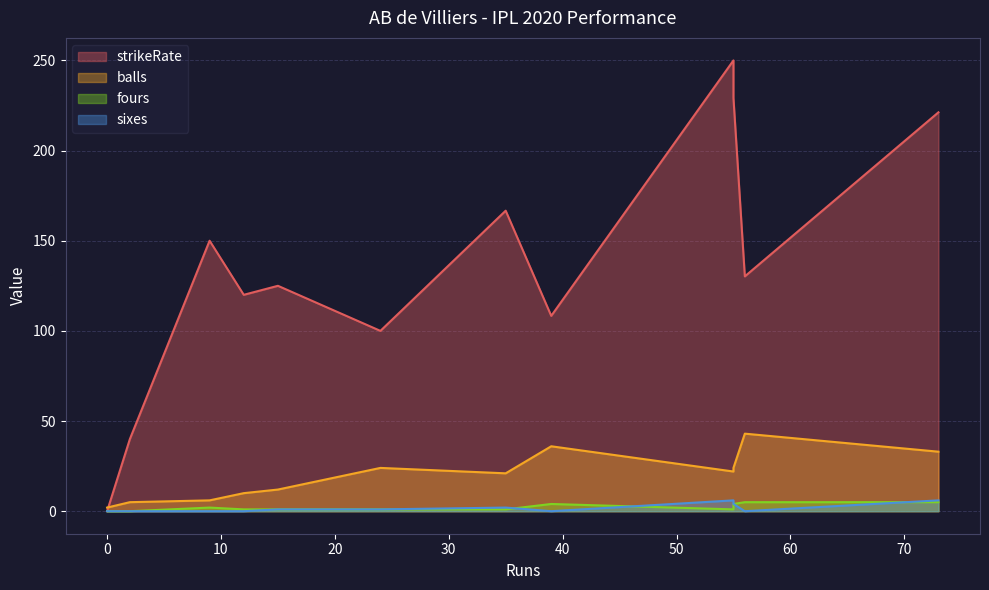

True or false: fours and strikeRate cross at least once.

False